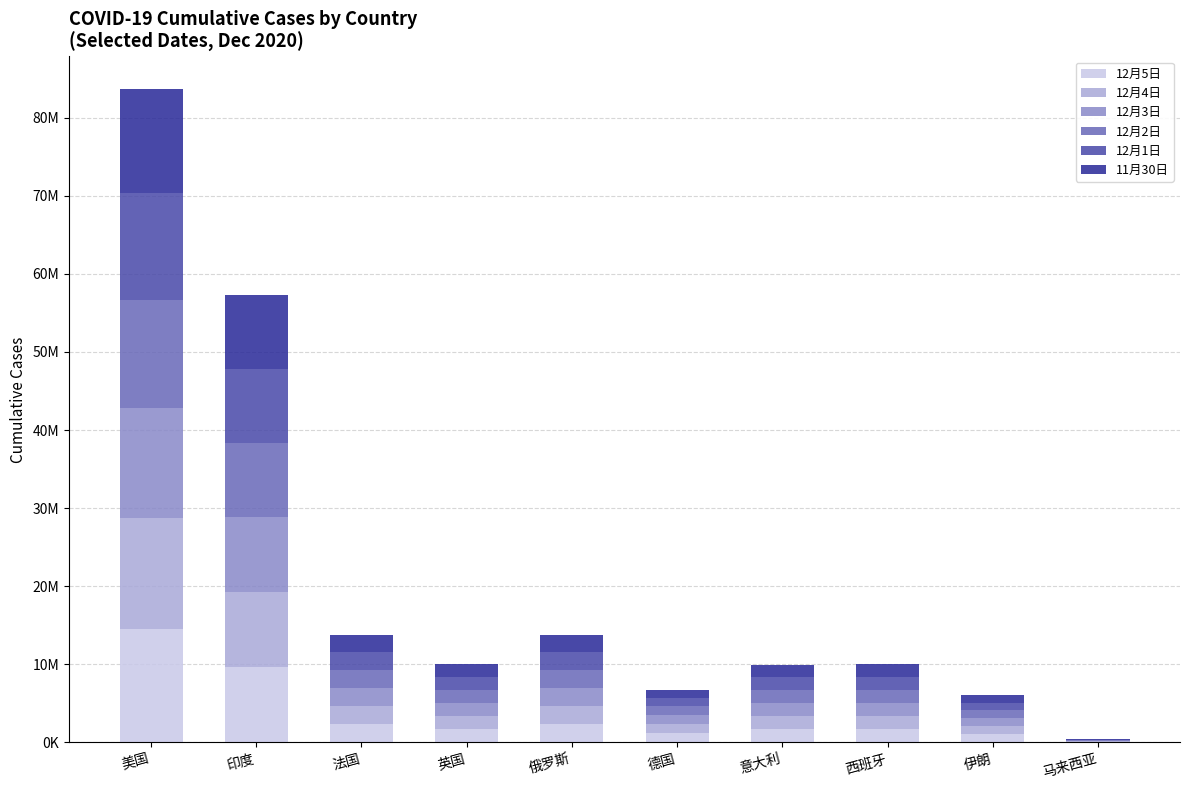

At which category is the sum across all series the highest?

美国